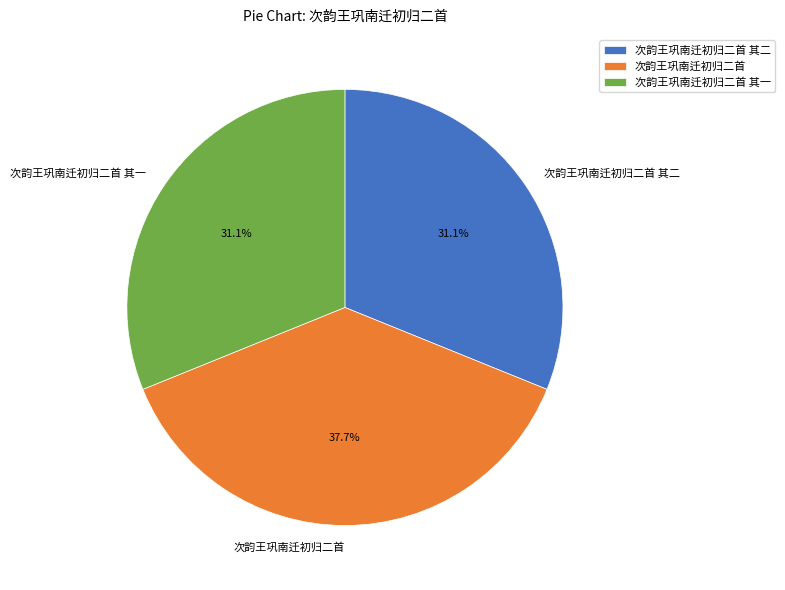

True or false: 次韵王巩南迁初归二首 accounts for 38% of the total.

True